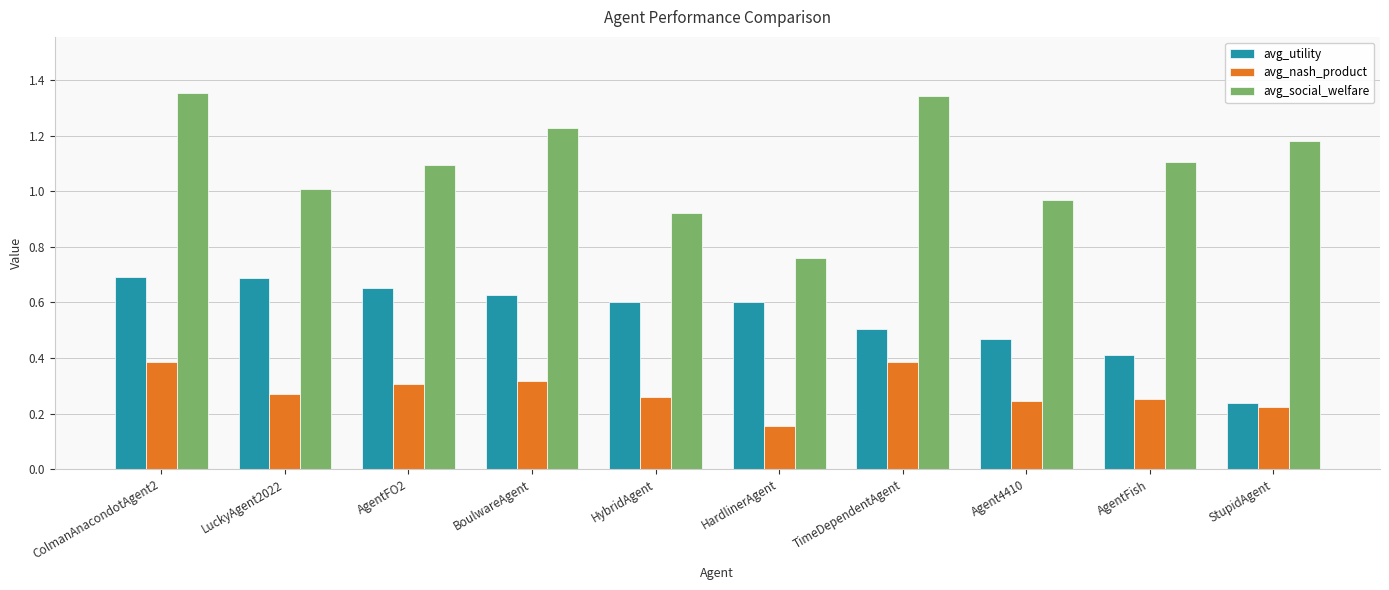

Is the value of avg_social_welfare at HardlinerAgent greater than the value of avg_nash_product at HardlinerAgent?

Yes